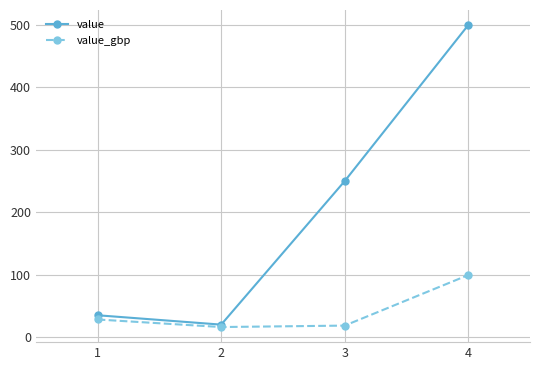

Reading left to right, list all the values displayed in this chart.

value: 35.0	20.0	250.0	500.0
value_gbp: 28.2	16.1	18.4	99.4